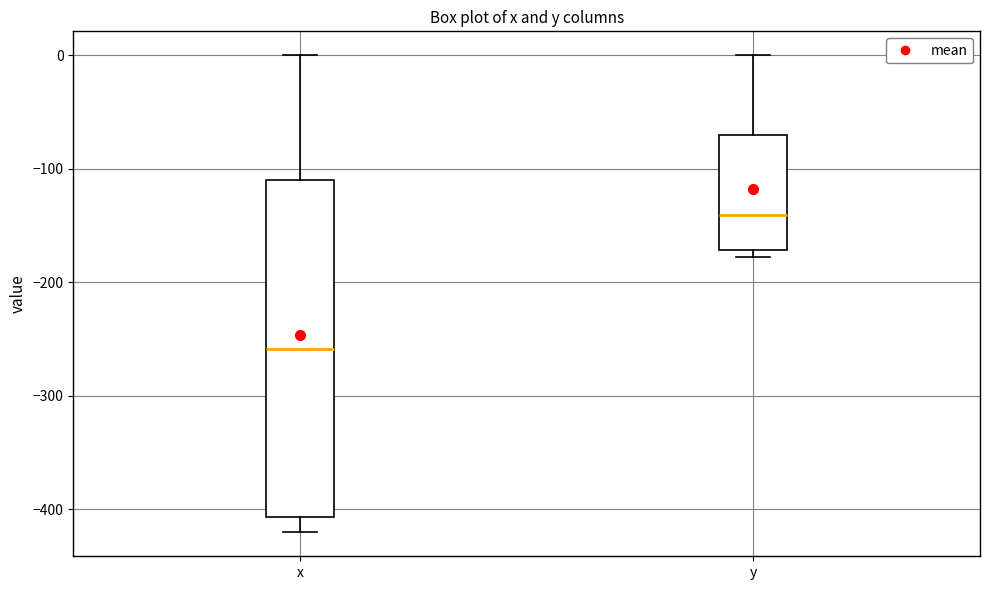

Where is the lower edge of the box for x on the y-axis? The values are not printed on the chart, so give them approximately, as read against the axis.

-410